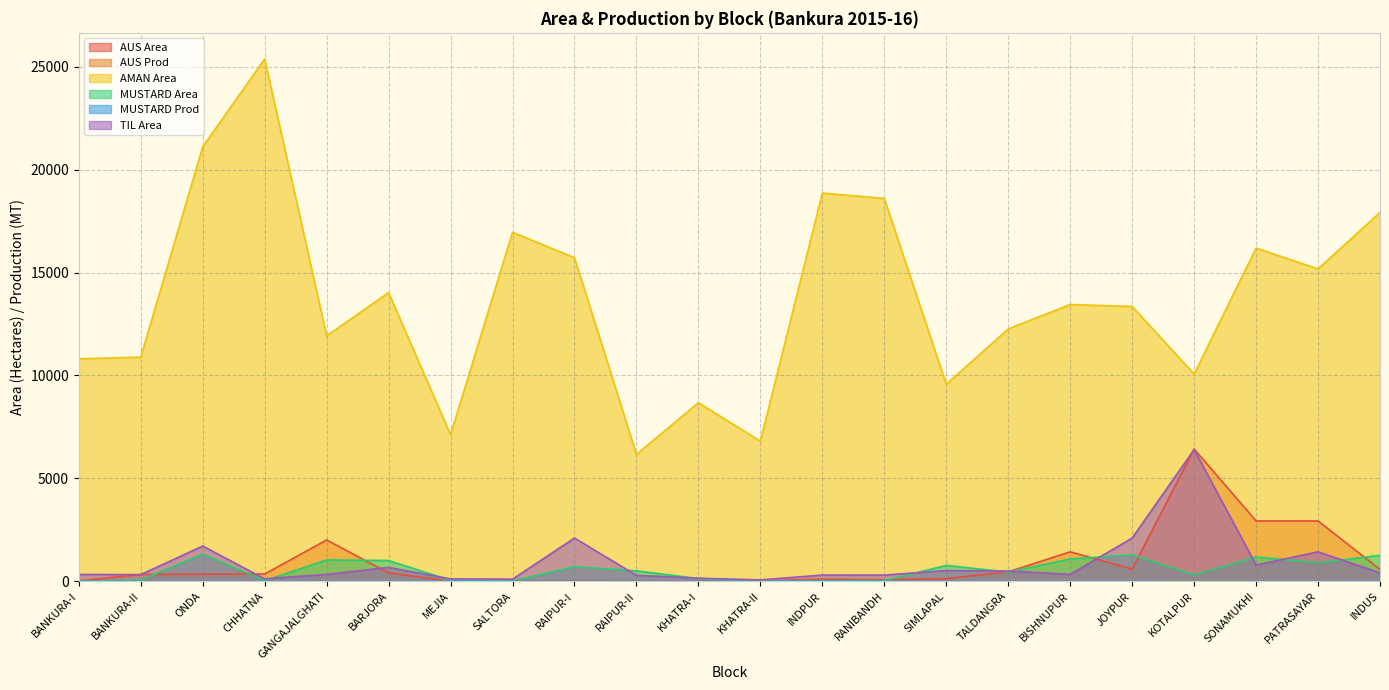

What is the label of the 9th point from the right?

RANIBANDH